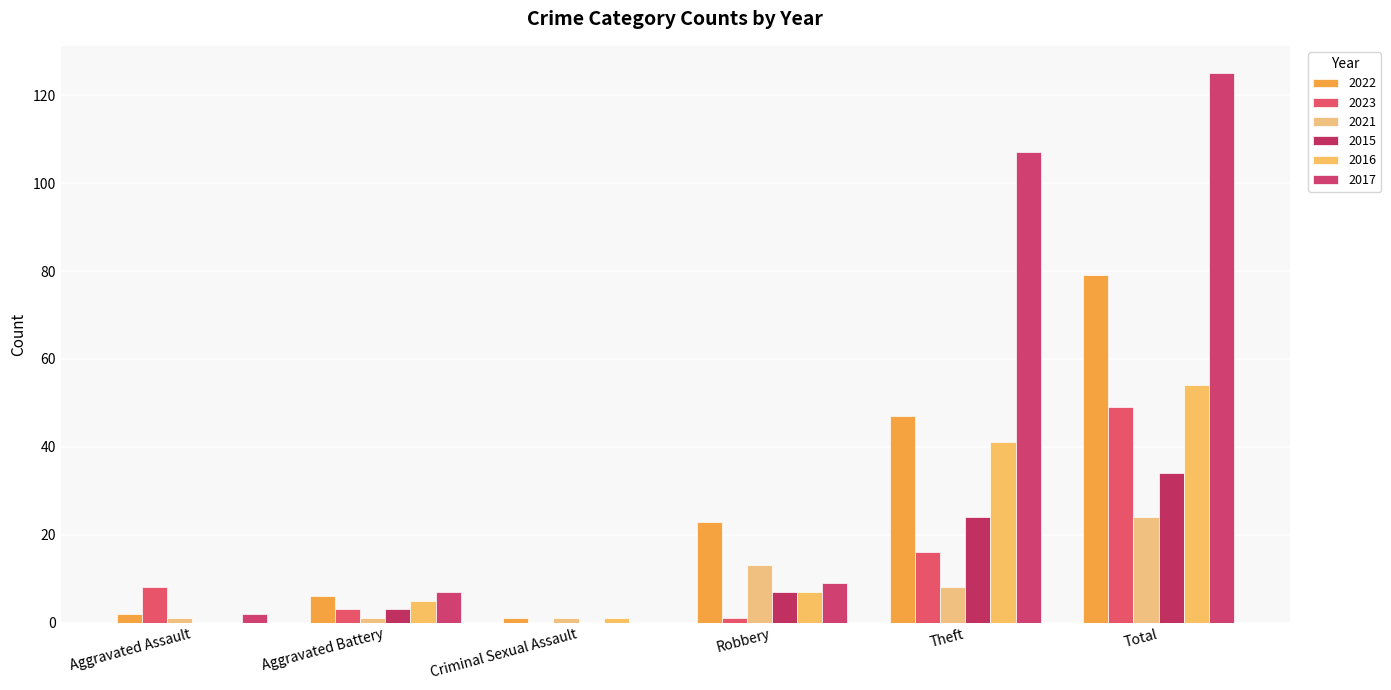

Reading left to right, extract all data points from this chart.

2022: Aggravated Assault=2	Aggravated Battery=6	Criminal Sexual Assault=1	Robbery=23	Theft=47	Total=79
2023: Aggravated Assault=8	Aggravated Battery=3	Criminal Sexual Assault=0	Robbery=1	Theft=16	Total=49
2021: Aggravated Assault=1	Aggravated Battery=1	Criminal Sexual Assault=1	Robbery=13	Theft=8	Total=24
2015: Aggravated Assault=0	Aggravated Battery=3	Criminal Sexual Assault=0	Robbery=7	Theft=24	Total=34
2016: Aggravated Assault=0	Aggravated Battery=5	Criminal Sexual Assault=1	Robbery=7	Theft=41	Total=54
2017: Aggravated Assault=2	Aggravated Battery=7	Criminal Sexual Assault=0	Robbery=9	Theft=107	Total=125